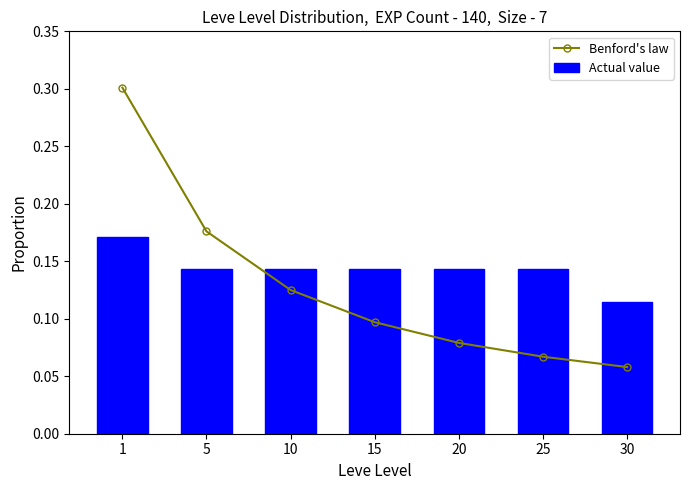

Rank the series by their average value, from lowest to highest.

Benford's law, Actual value